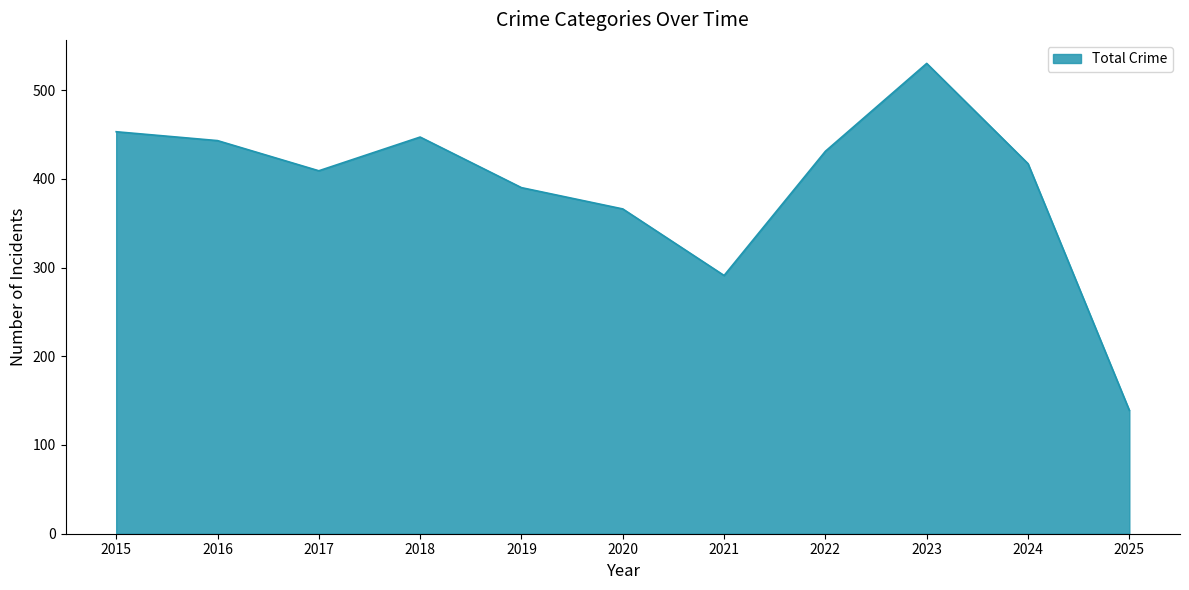

How many lines are shown in the chart?

1